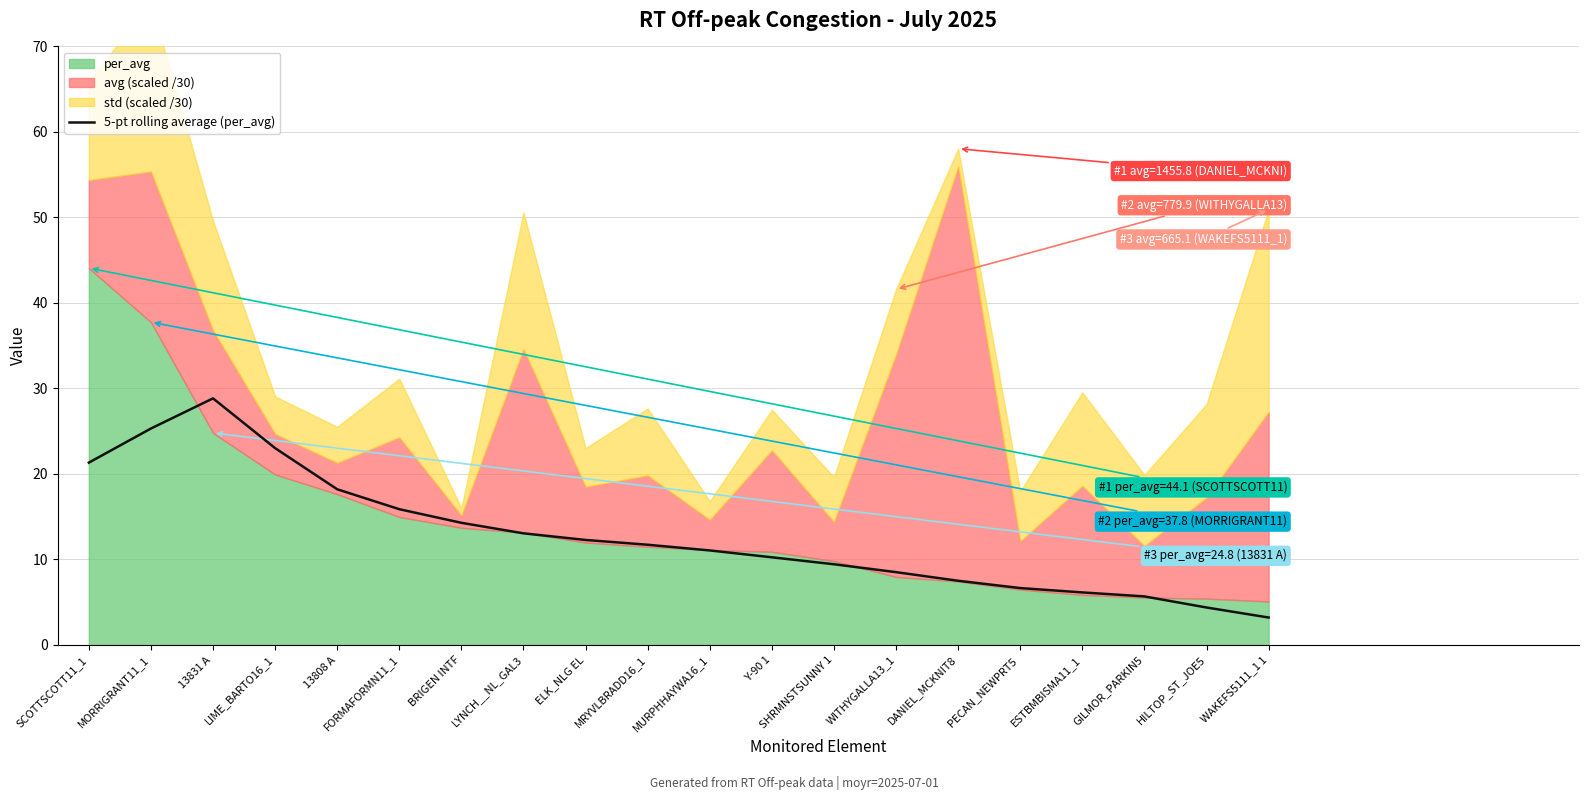

The 5-pt rolling average (per_avg) series shows 6.6 at HILTOP_ST_JOE5. True or false?

False